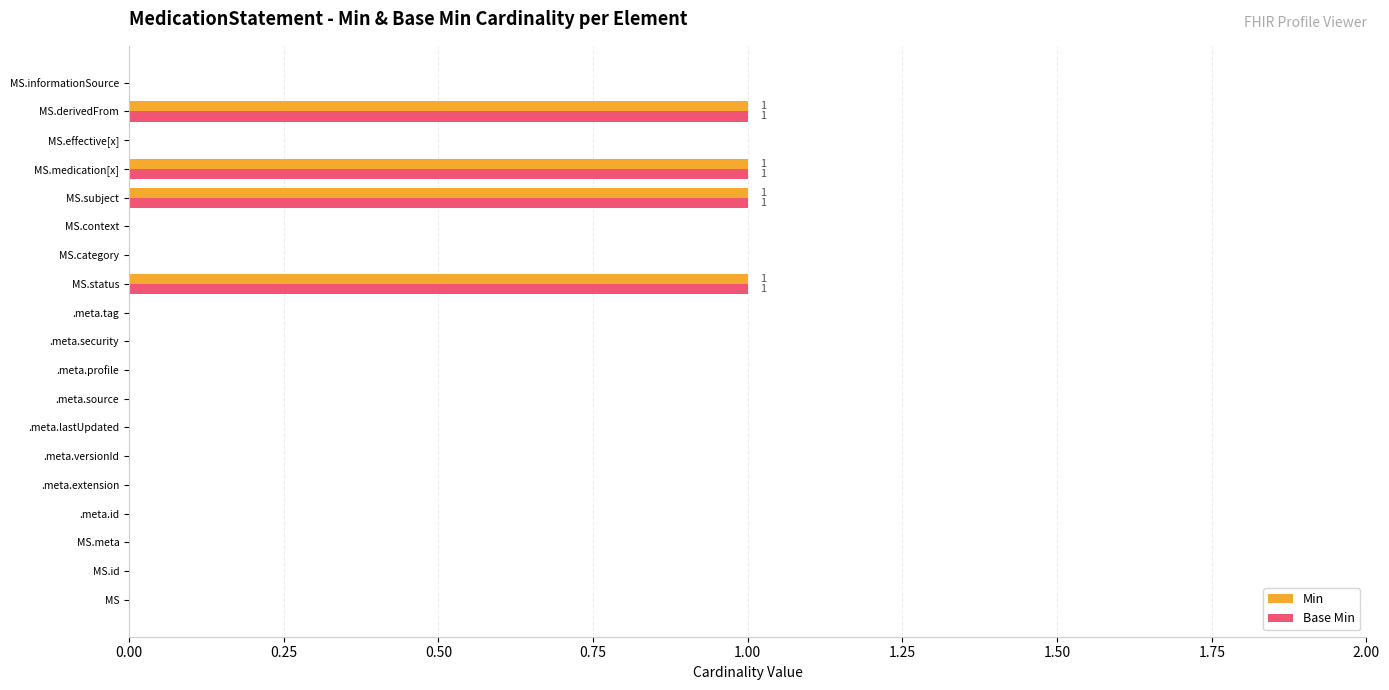

Is it true that Base Min equals 2 at MS.status?

False